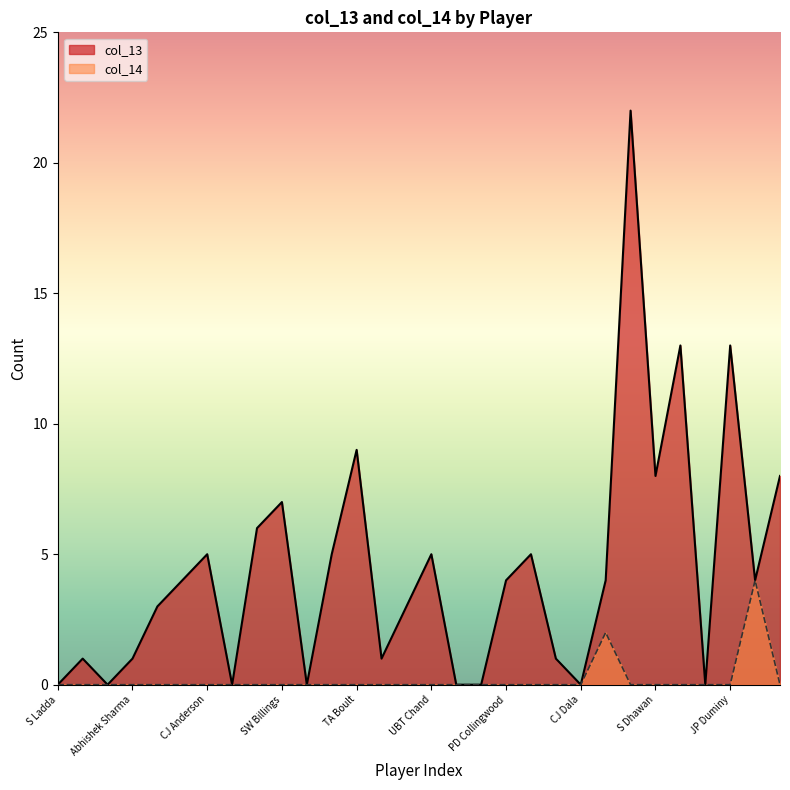

Where is the first local minimum for col_13?

VR Aaron